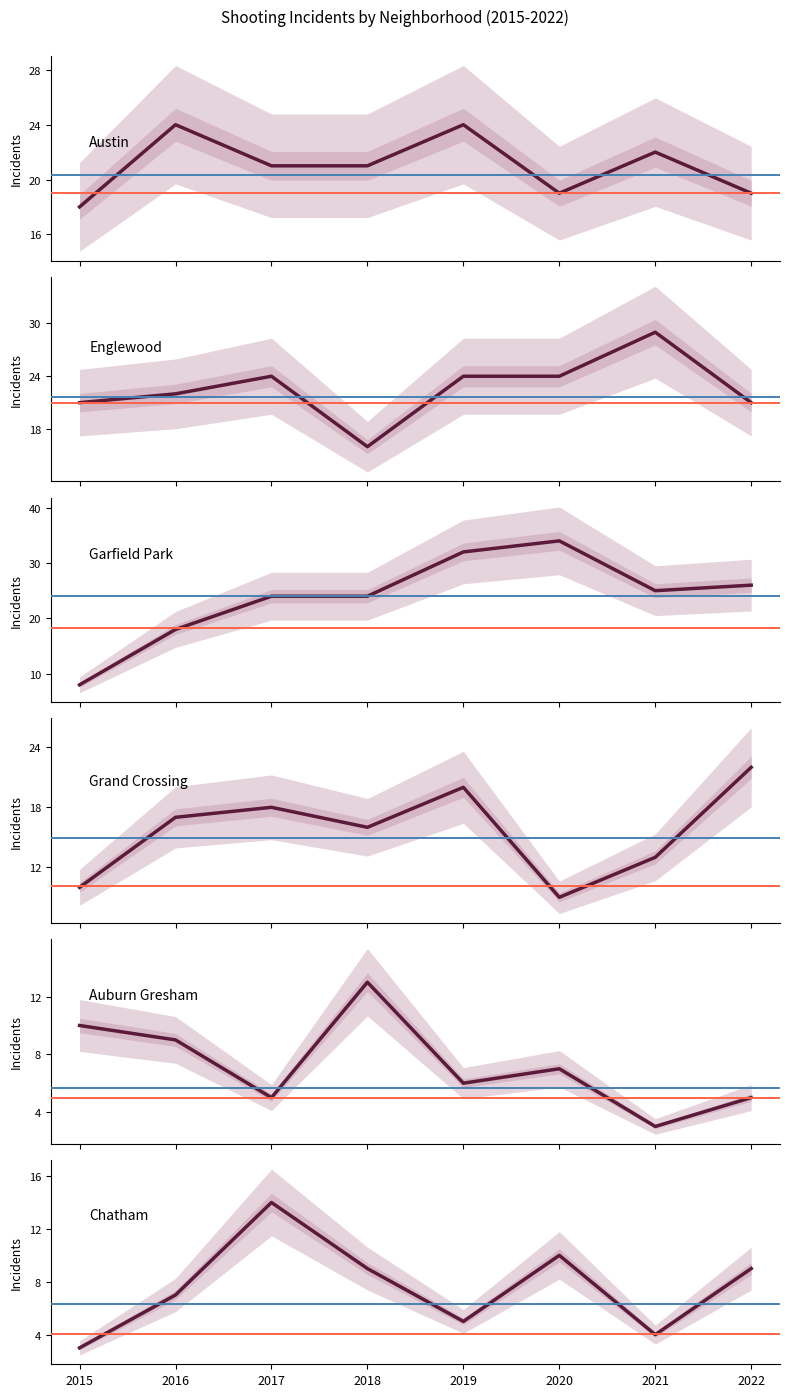

What is the difference between the Englewood values at 2017 and 2018?

8